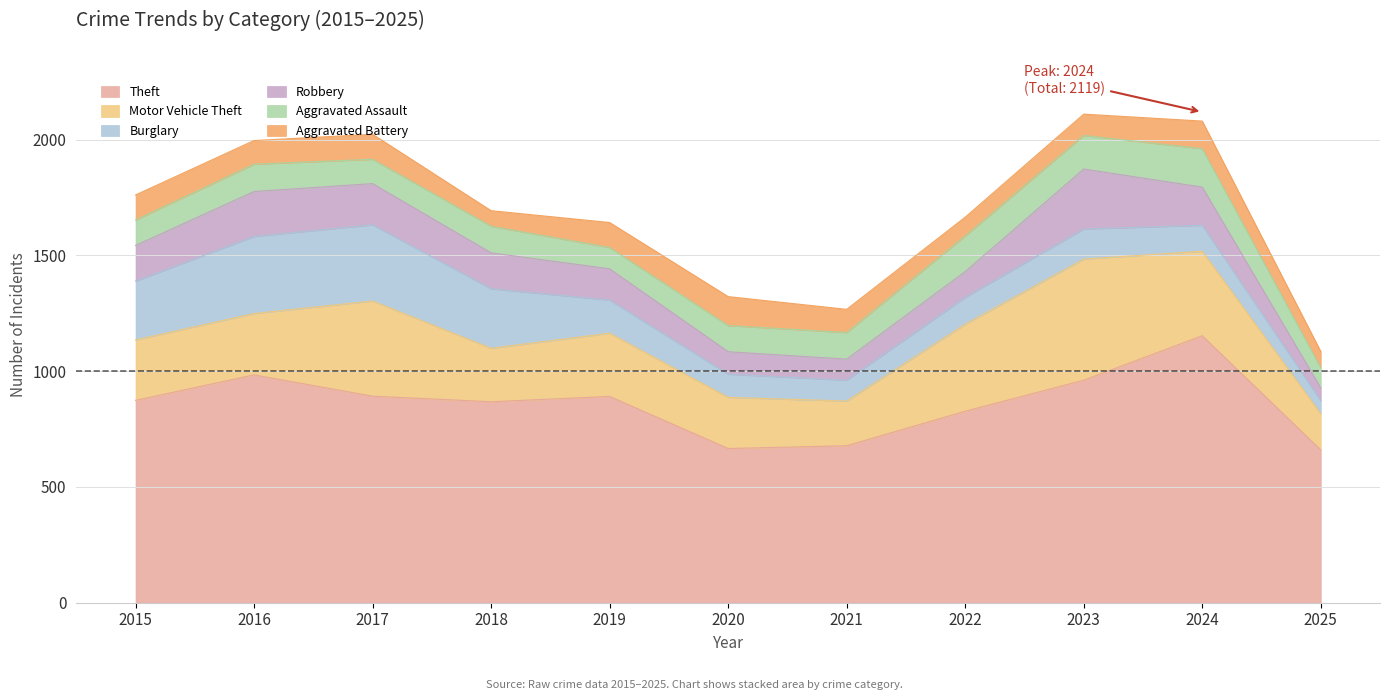

How many intersections are there between Aggravated Assault and Burglary?

1